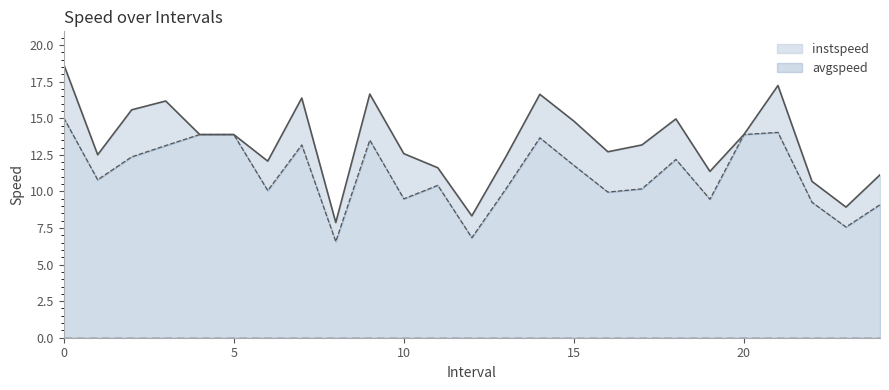

What is the highest value of the instspeed series?

15.0